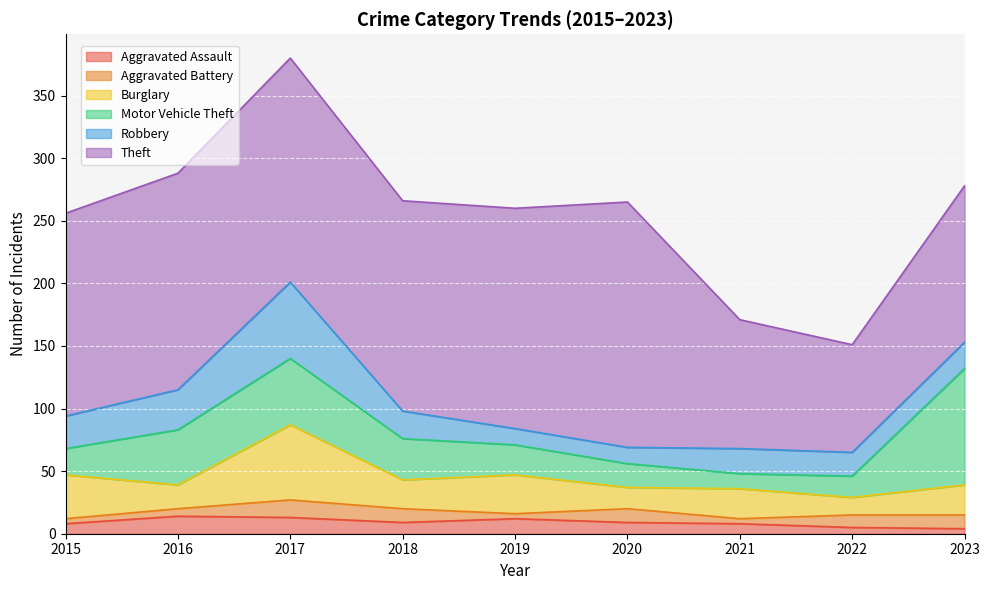

Reading left to right, list all the values displayed in this chart.

Aggravated Assault: 2015=8	2016=14	2017=13	2018=9	2019=12	2020=9	2021=8	2022=5	2023=4
Aggravated Battery: 2015=4	2016=6	2017=14	2018=11	2019=4	2020=11	2021=4	2022=10	2023=11
Burglary: 2015=35	2016=19	2017=60	2018=23	2019=31	2020=17	2021=24	2022=14	2023=24
Motor Vehicle Theft: 2015=21	2016=44	2017=53	2018=33	2019=24	2020=19	2021=12	2022=17	2023=93
Robbery: 2015=26	2016=32	2017=61	2018=22	2019=13	2020=13	2021=20	2022=19	2023=21
Theft: 2015=162	2016=173	2017=179	2018=168	2019=176	2020=196	2021=103	2022=86	2023=125